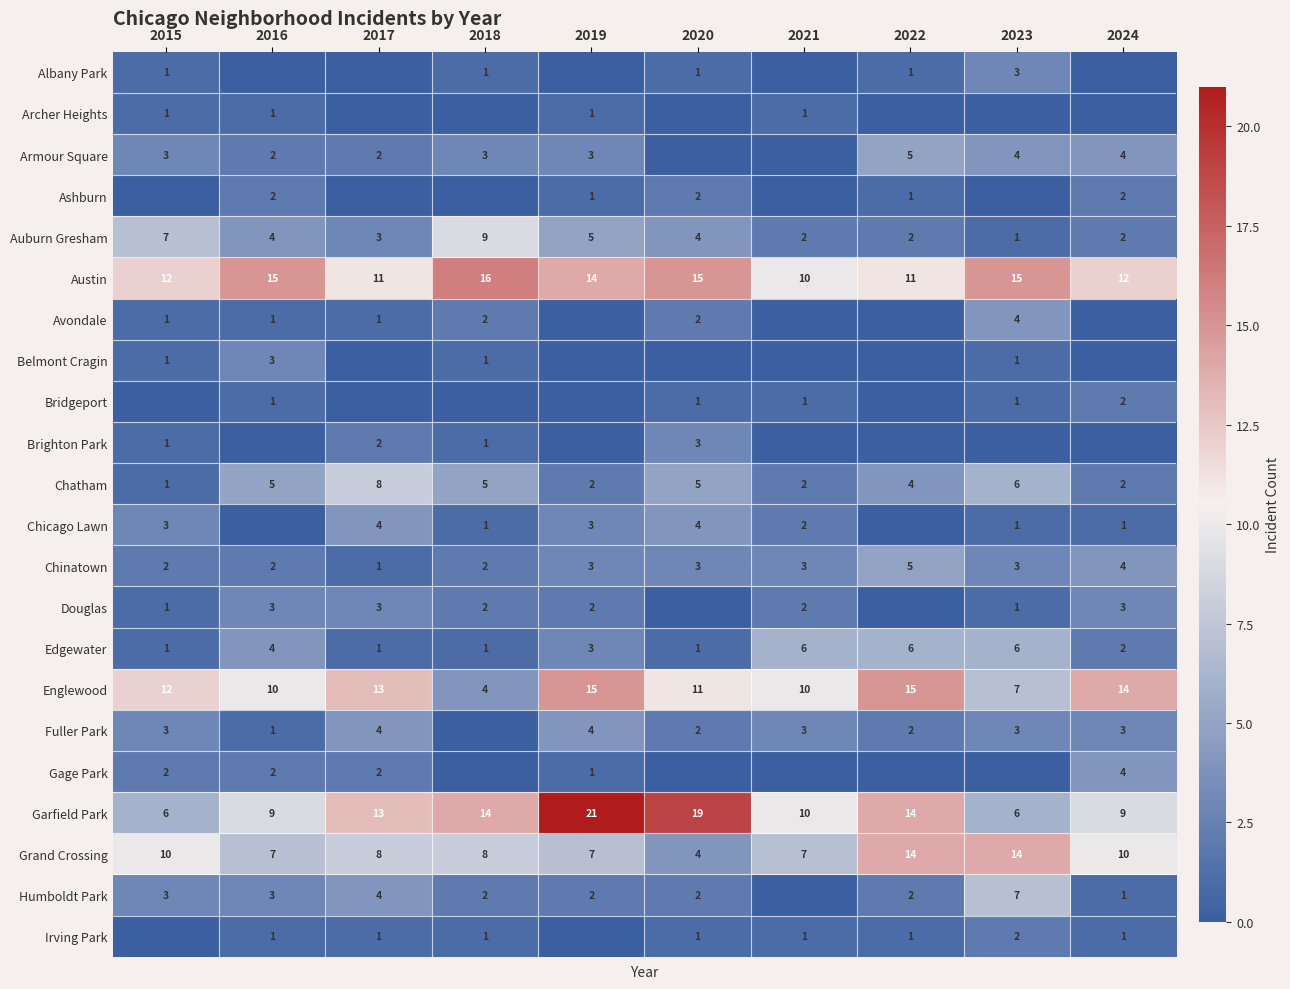

What is the difference between the Chicago Lawn values at 2015 and 2021?

1